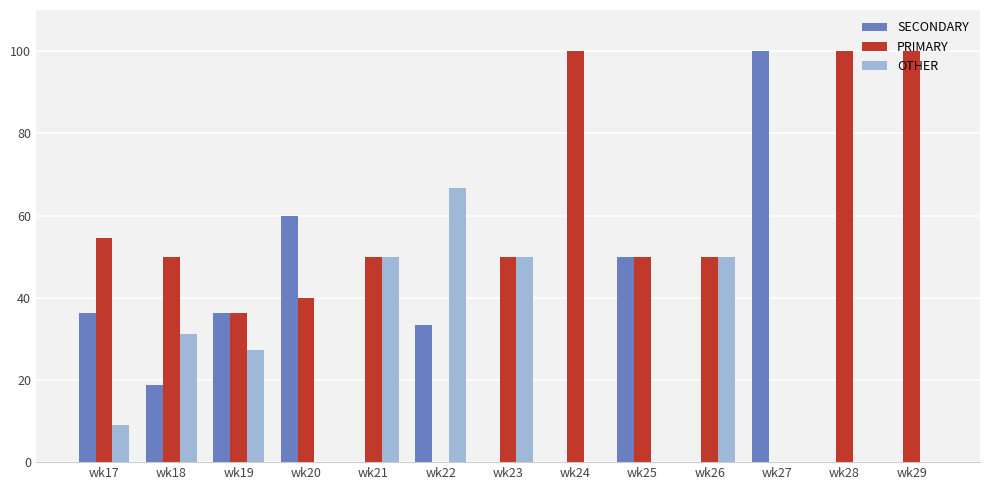

Between wk21 and wk22, which series saw the biggest shift?

PRIMARY